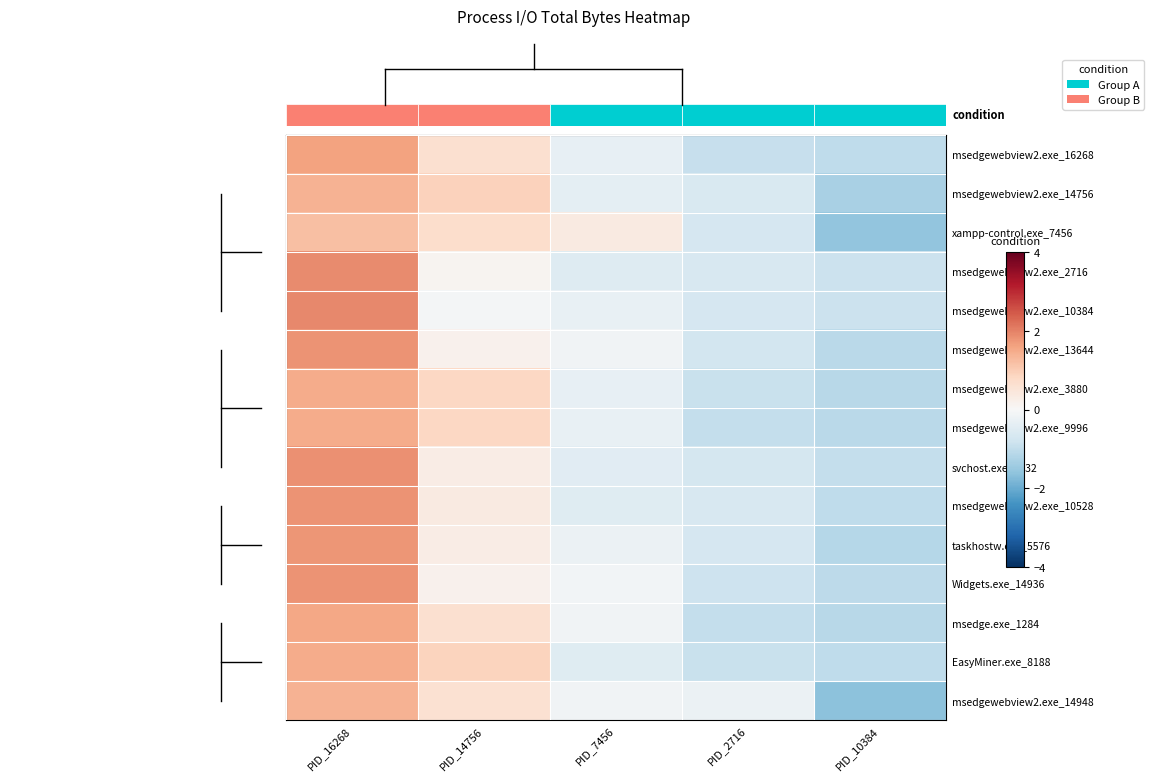

At how many categories does at least one series exceed -1?

5